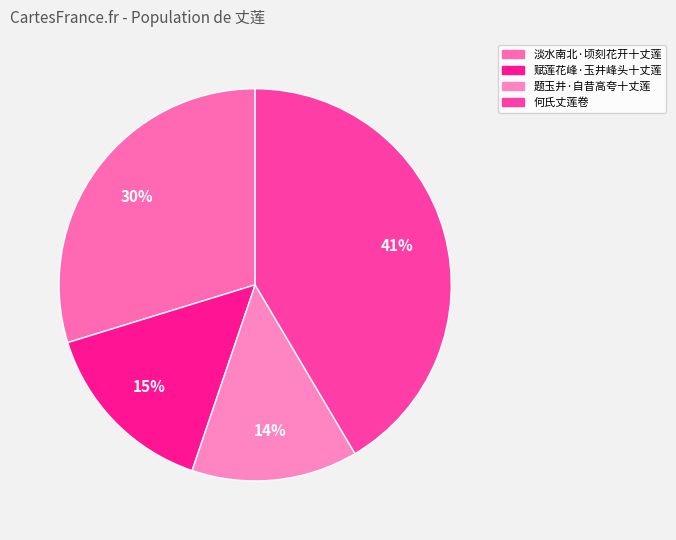

Does 题玉井·自昔高夸十丈莲 account for over 50% of the chart?

No